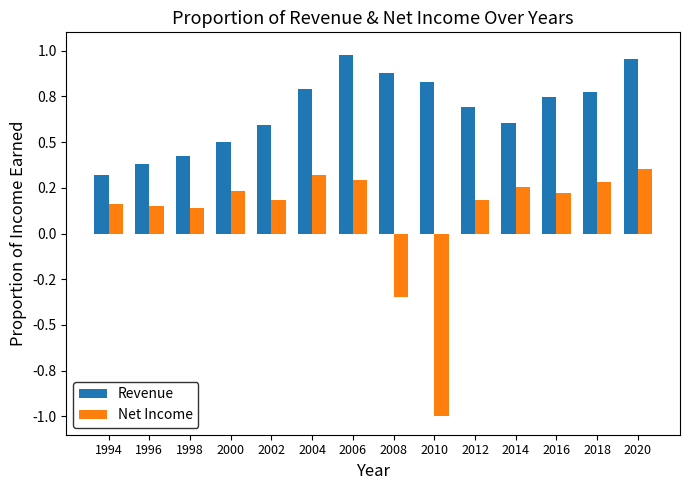

What is the difference between the highest and lowest values at 2010?

1.8